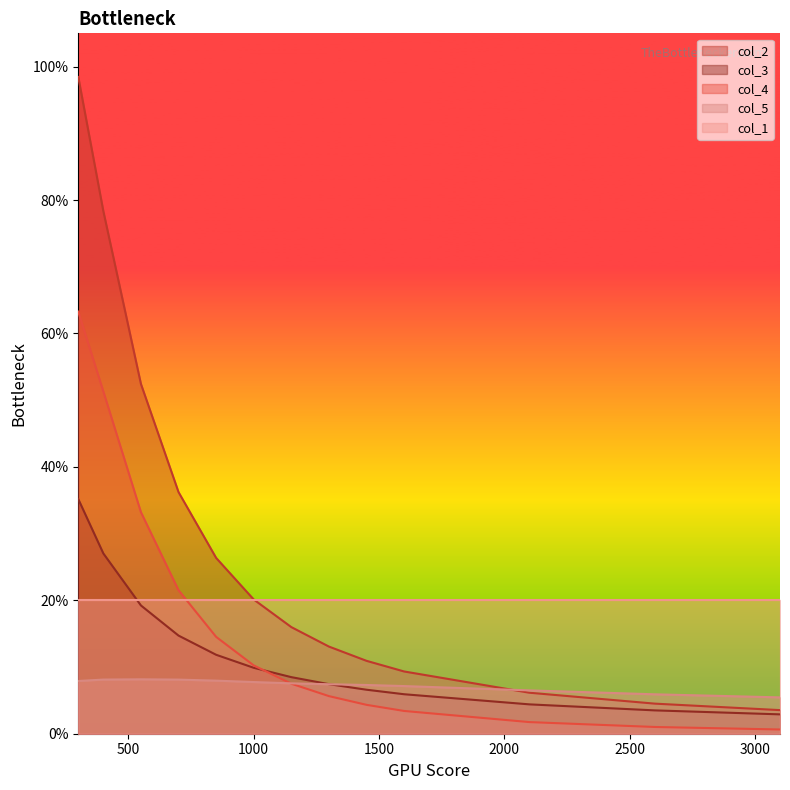

What are all the series names shown in the legend?

col_2, col_3, col_4, col_5, col_1